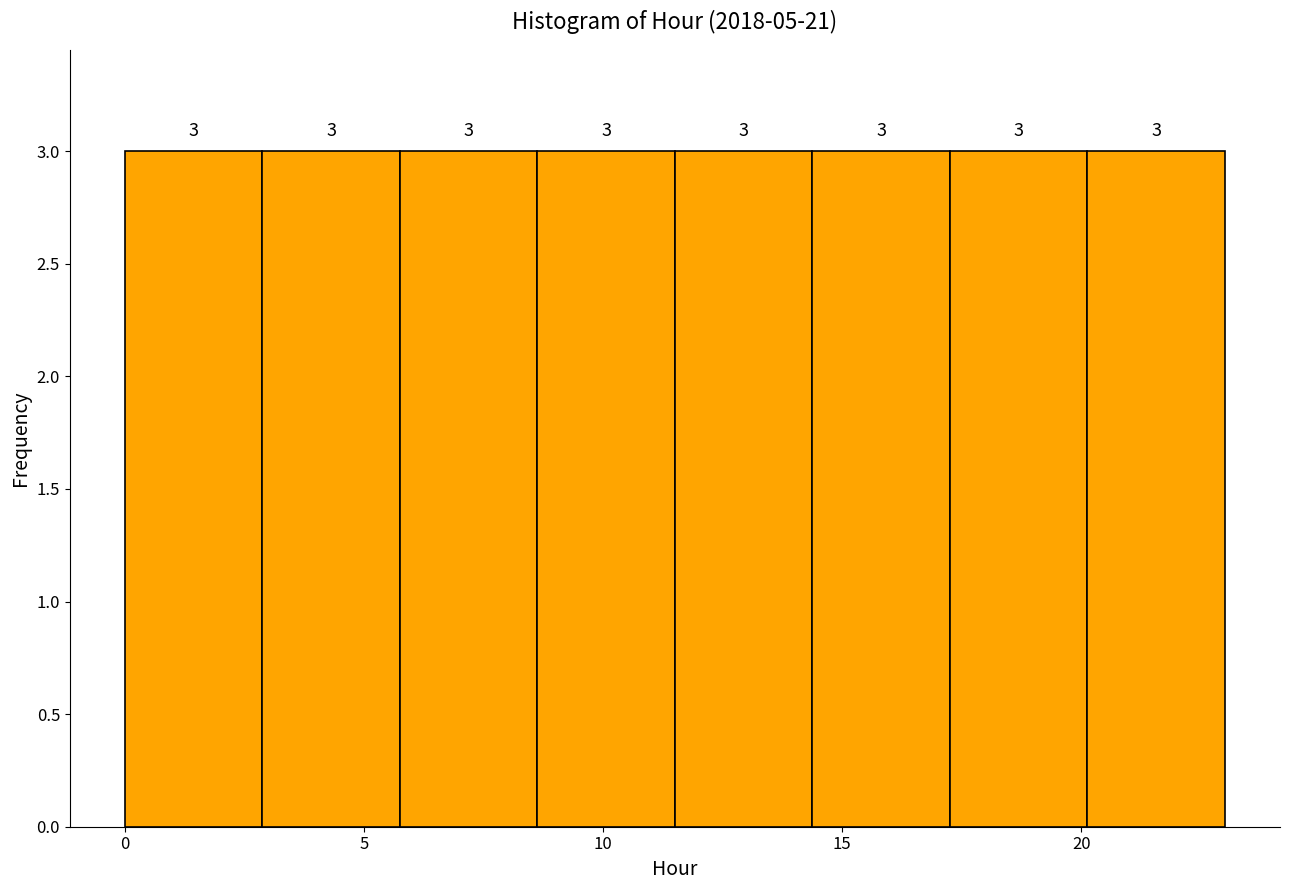

What is the height of the bar covering 0.0 to 3.0 on the x-axis? The bar edges are not printed on the chart, so give them approximately, as read against the axis.

3